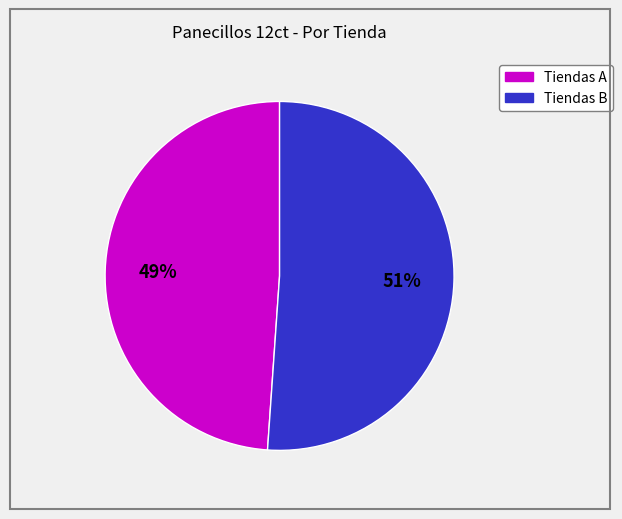

Does any single category account for the majority?

Yes